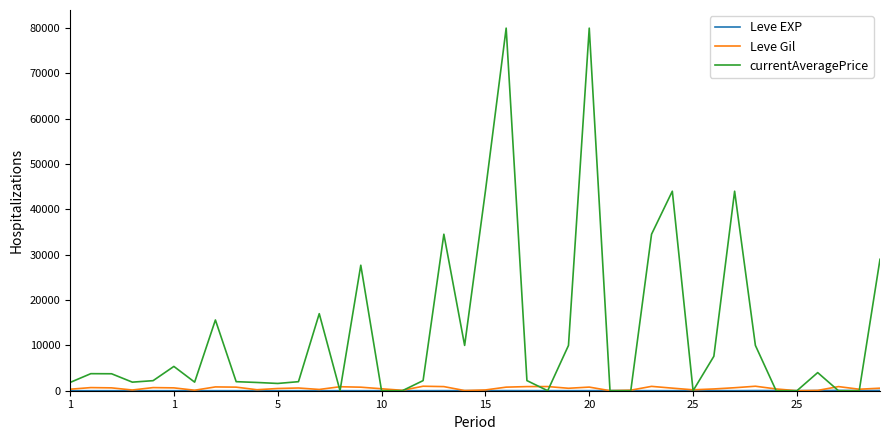

What is the greatest value displayed?

80010